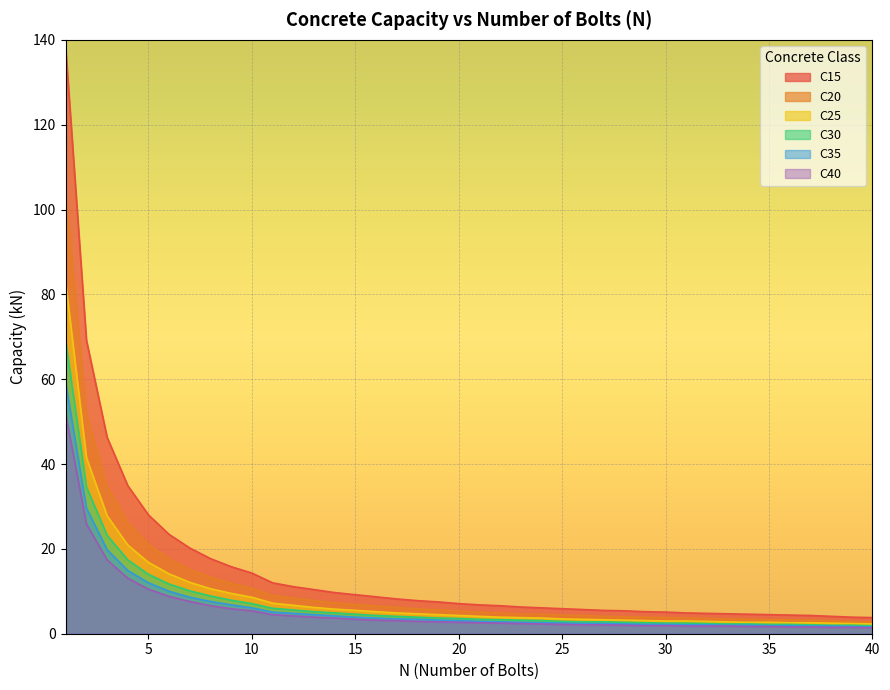

What is the sum of all C15 values?

601.9